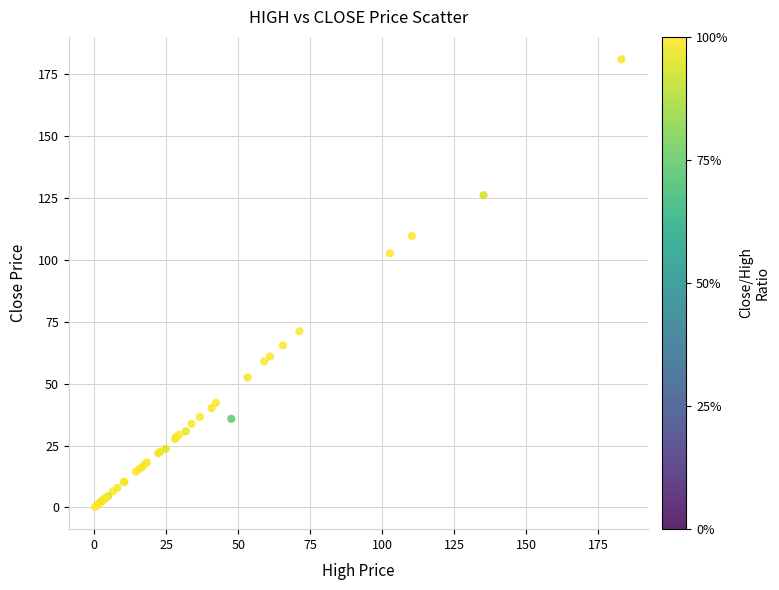

What Y value in the scatter plot is closest to 90?

102.6